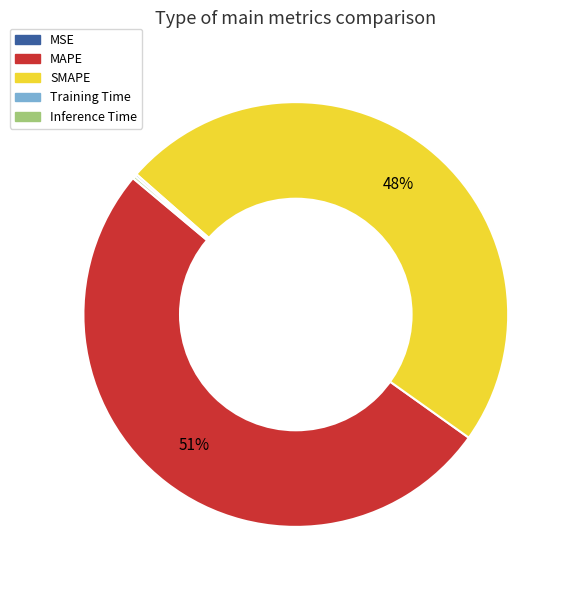

To the nearest percent, what percentage of the pie is SMAPE?

48%